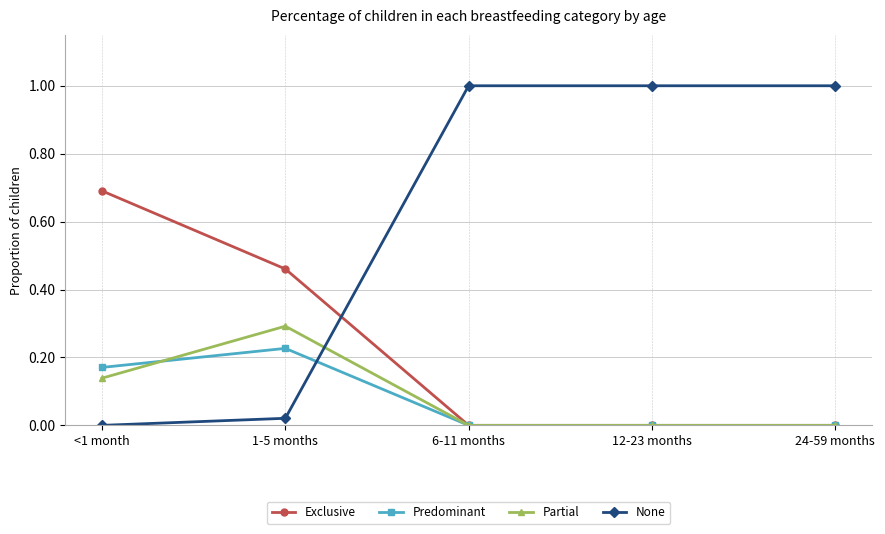

What is the label of the 5th point from the right?

<1 month